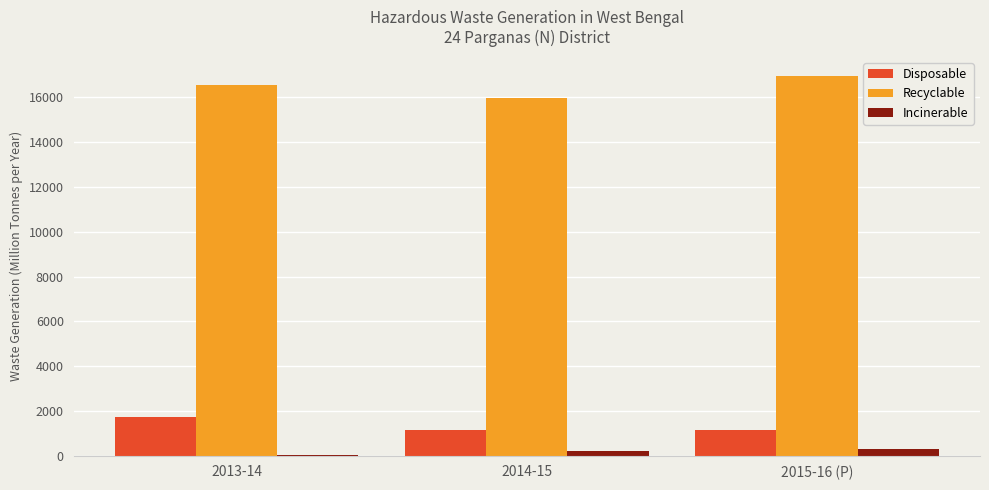

True or false: Disposable has a value of 2604.7 at 2013-14.

False